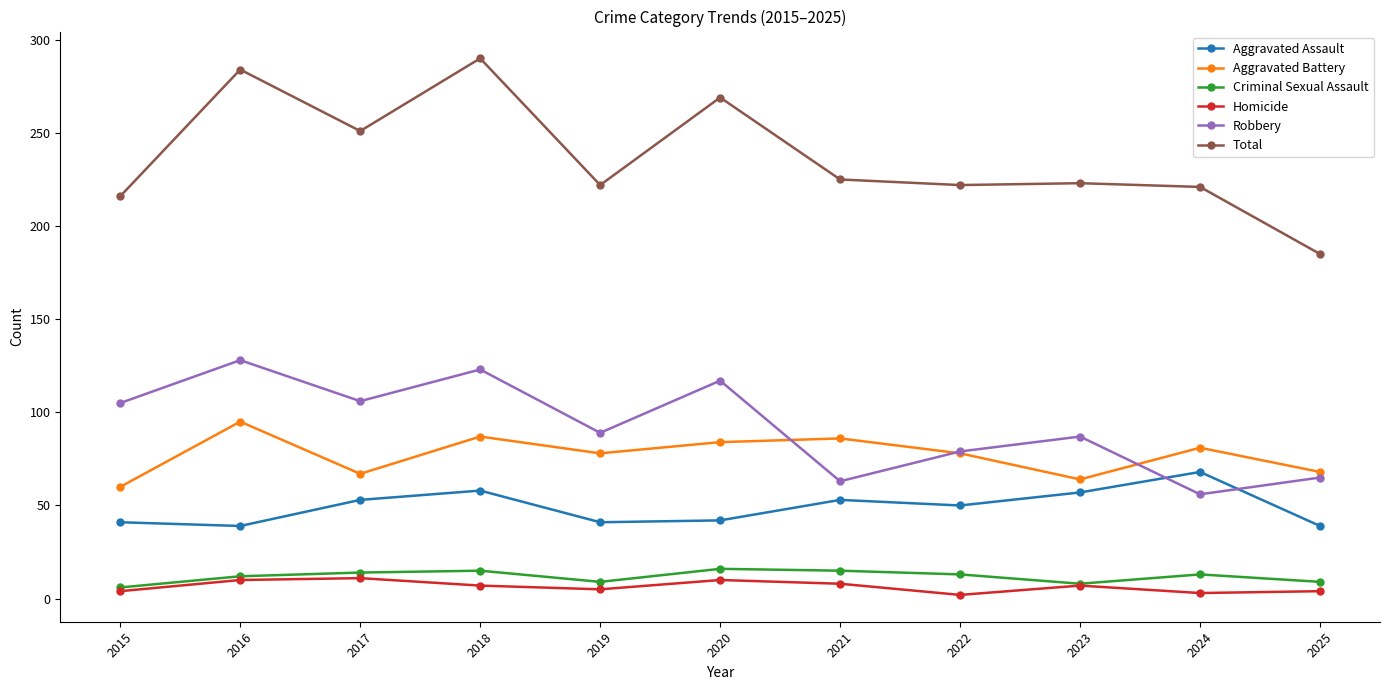

Which series has the largest total across all categories?

Total